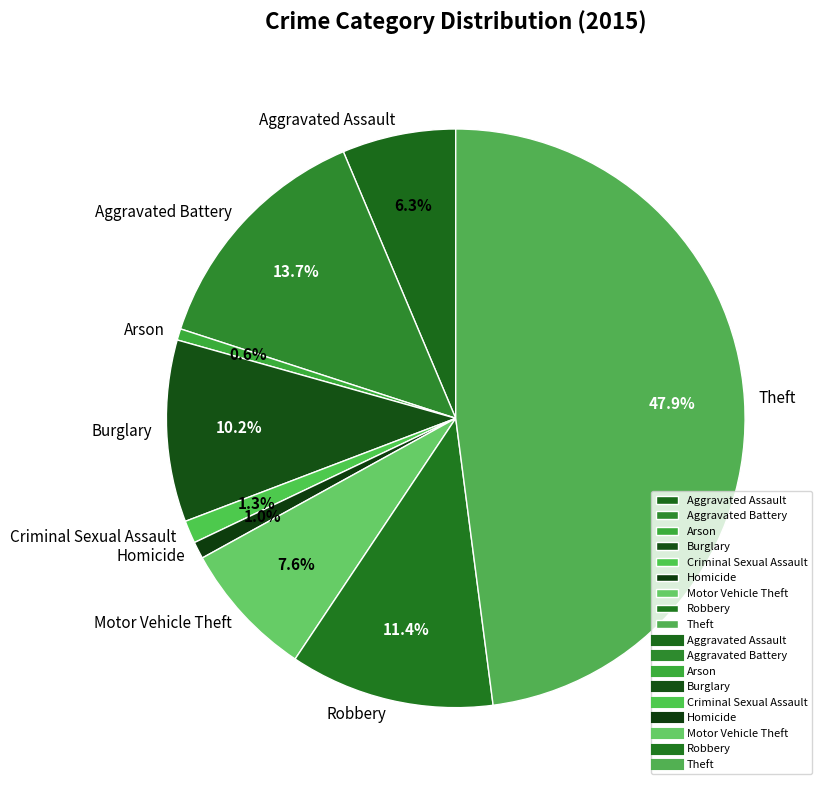

Combined, do Homicide and Motor Vehicle Theft account for over 50%?

No